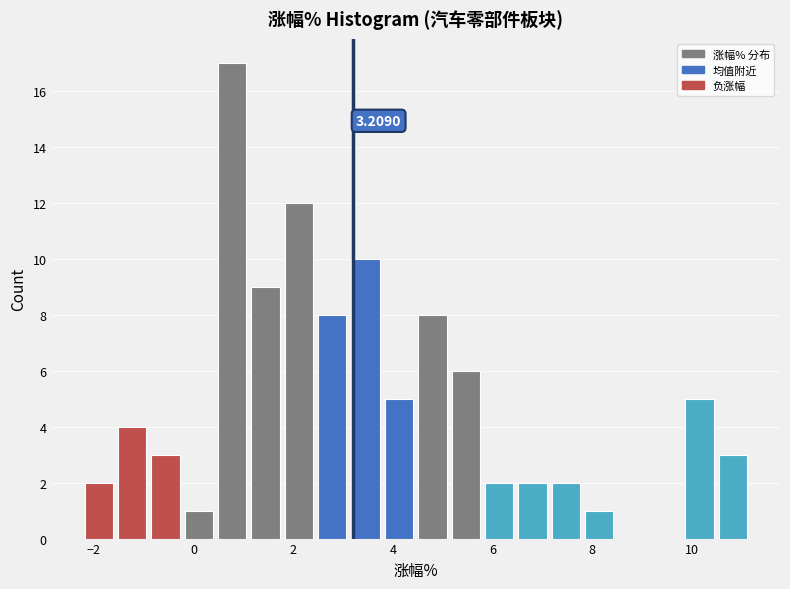

Around what value on the x-axis is the tallest bar? Give the approximate position of its centre, as read against the axis.

0.8